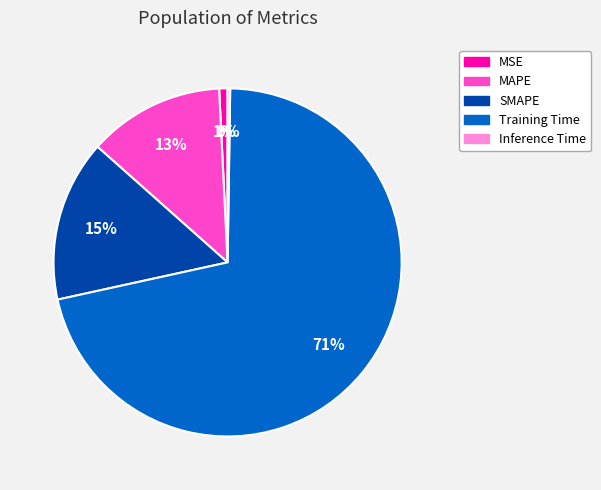

What is the largest slice in the pie chart?

Training Time